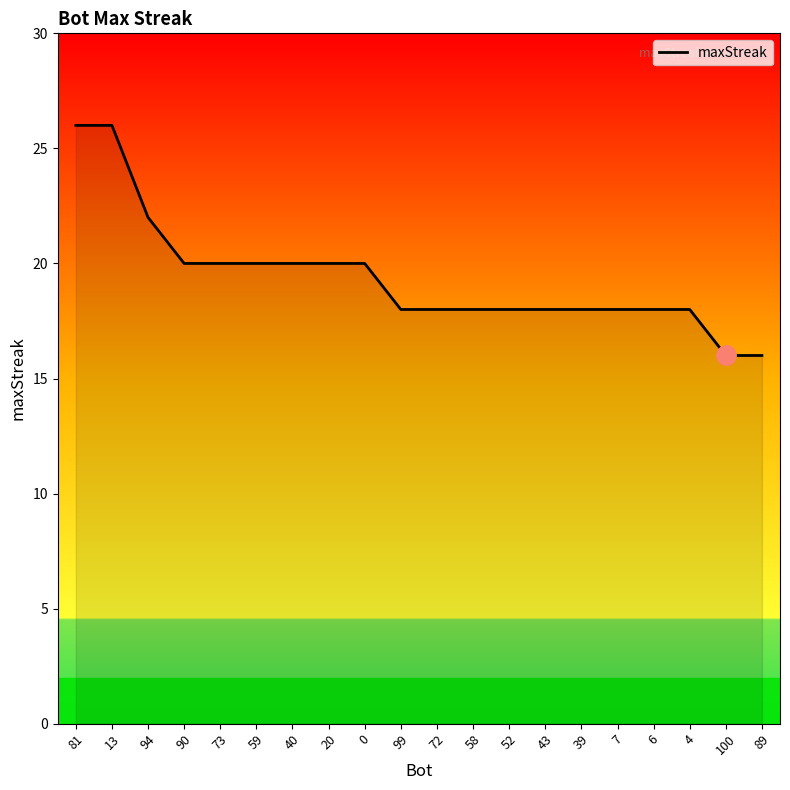

The chart shows a value of 31 at 94. True or false?

False